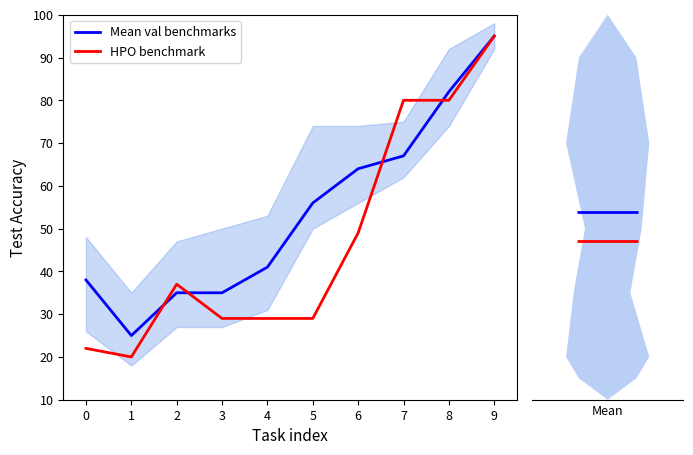

Is the value of HPO benchmark at 3 greater than the value of Mean val benchmarks at 6?

No